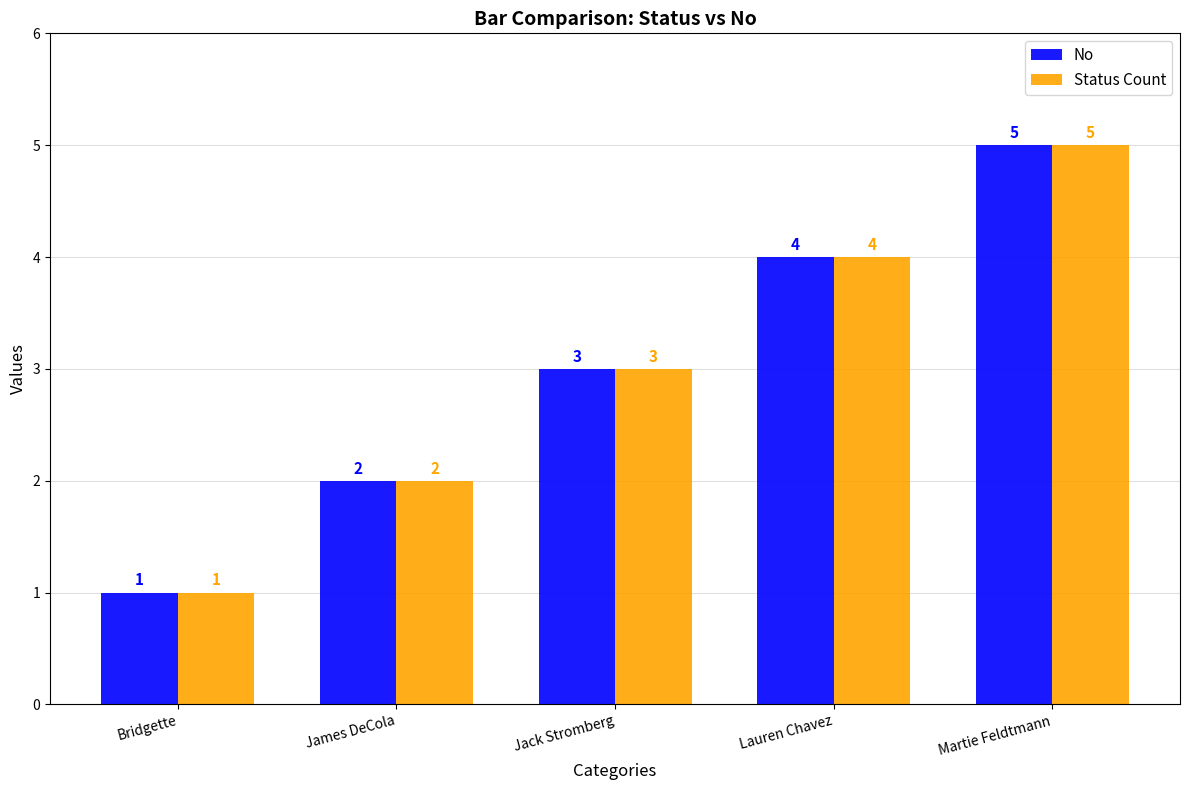

At which category is the sum across all series the highest?

Martie Feldtmann